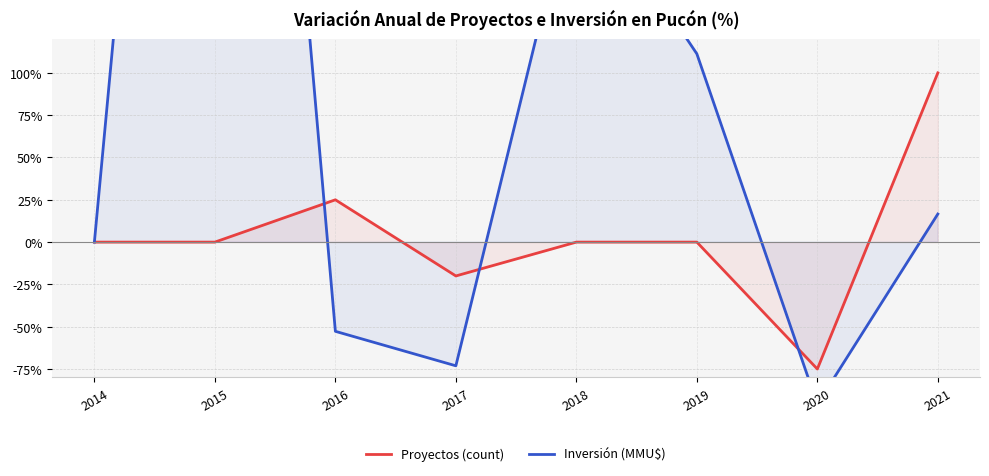

How many lines are shown in the chart?

2